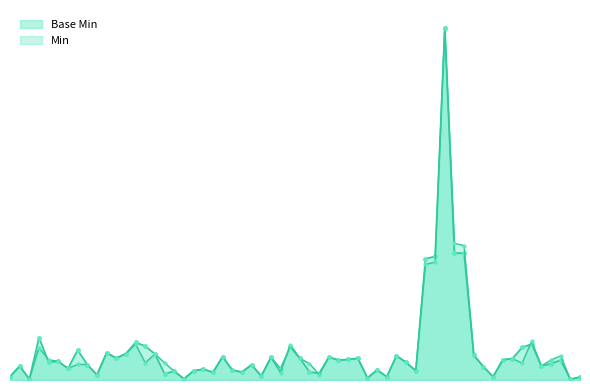

What is the sum of all Min values?

1